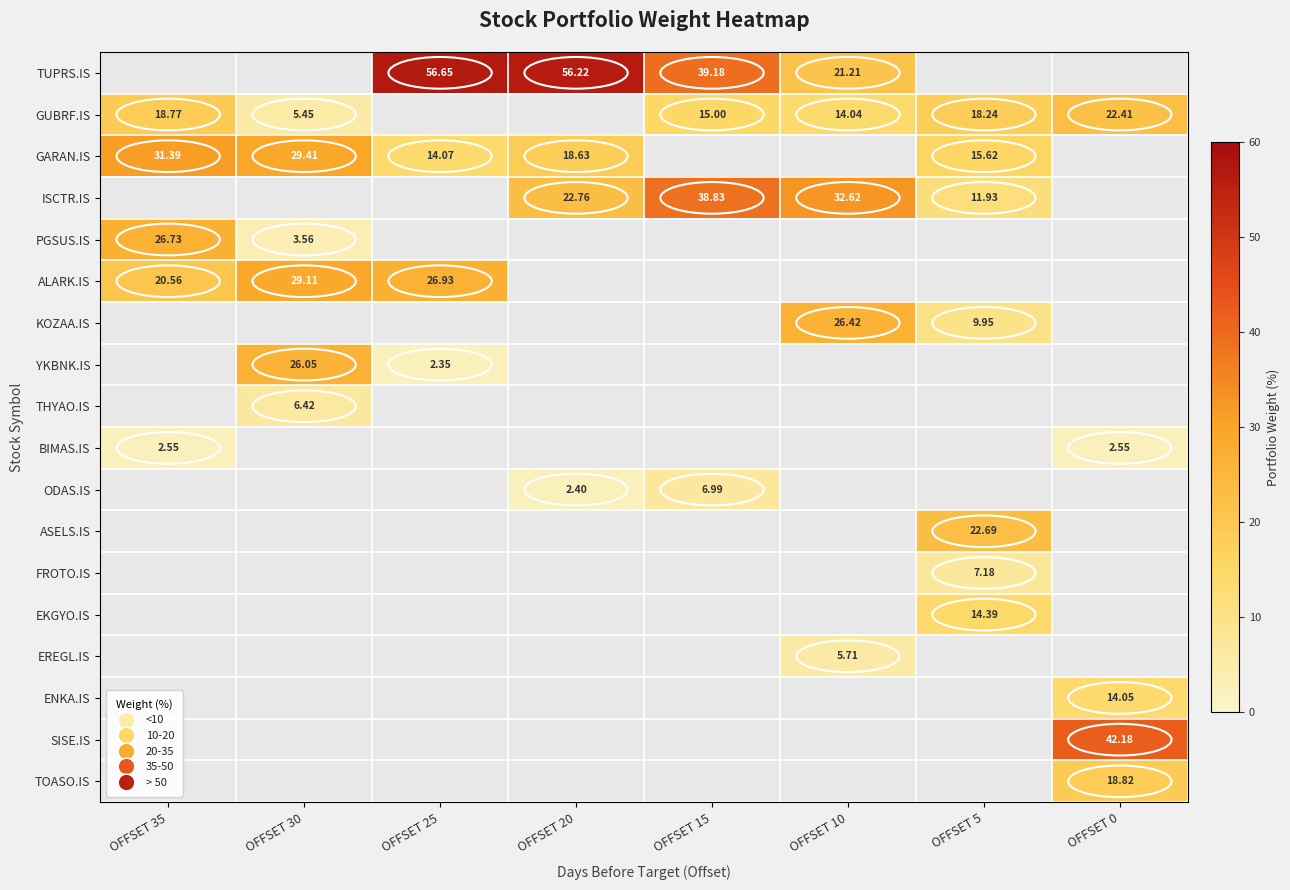

Which series changed the most between OFFSET 20 and OFFSET 5?

TUPRS.IS